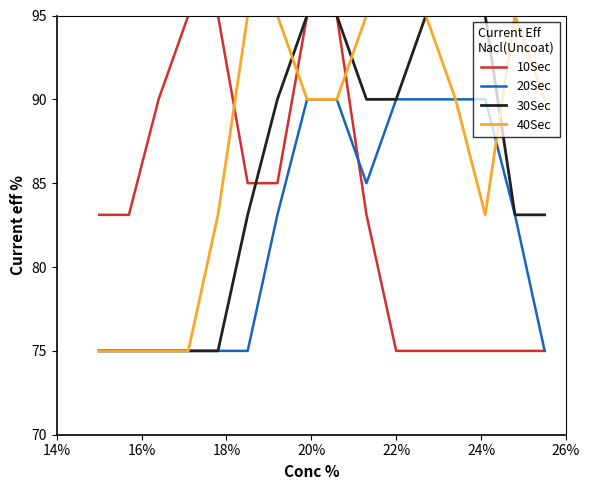

Count the 20Sec values in the range 75 to 90.

16